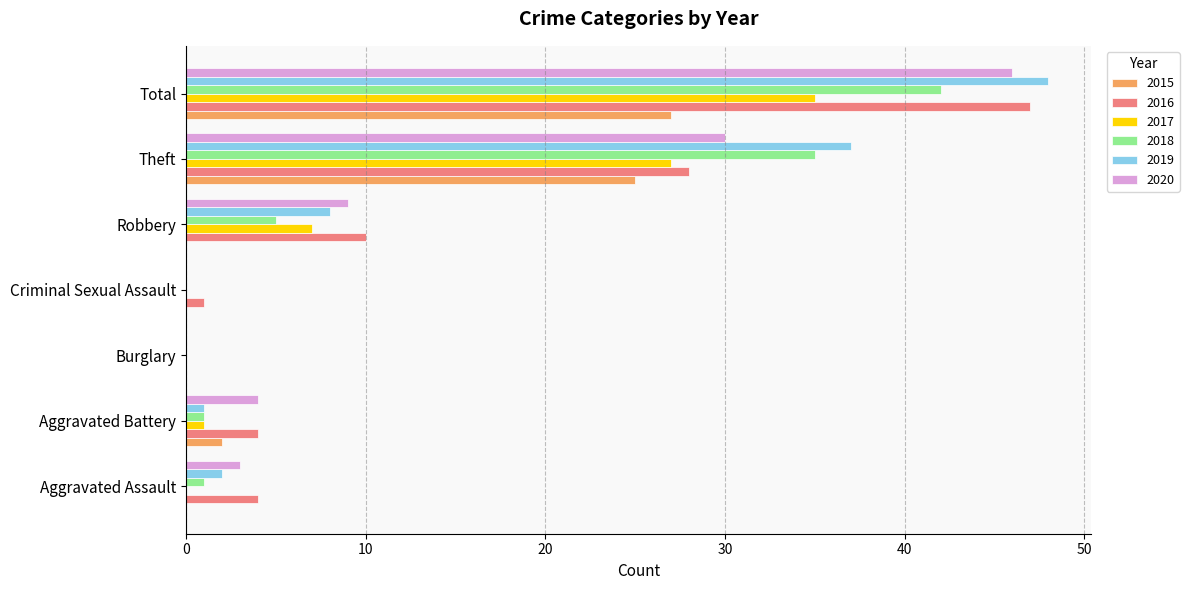

What is the difference between the 2018 values at Robbery and Theft?

30